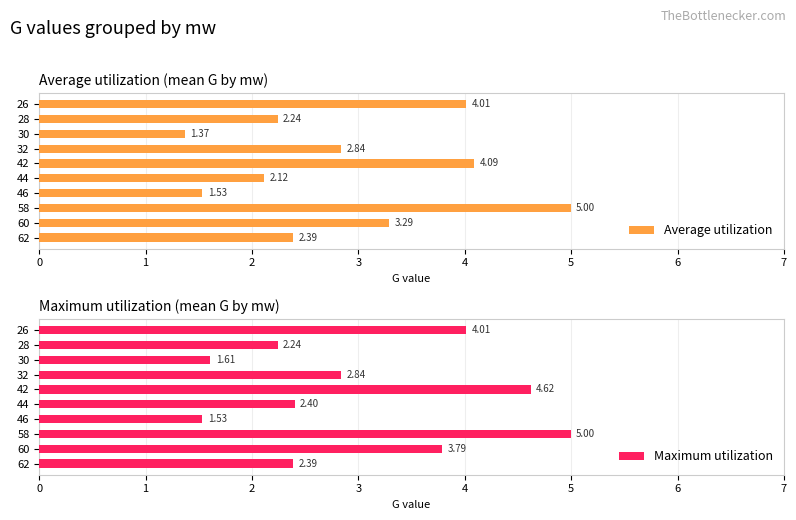

Rank the series by their maximum value, from highest to lowest.

Average utilization, Maximum utilization